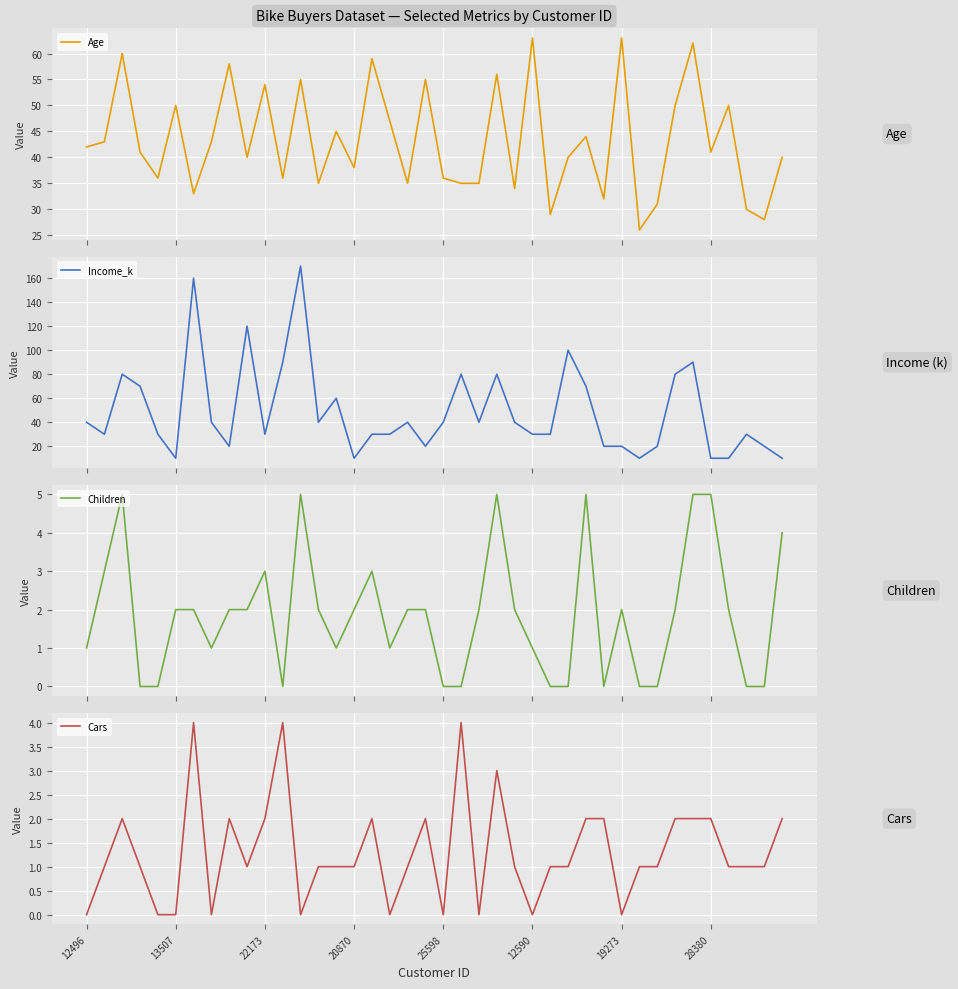

True or false: Age has a value of 32 at 29.

True